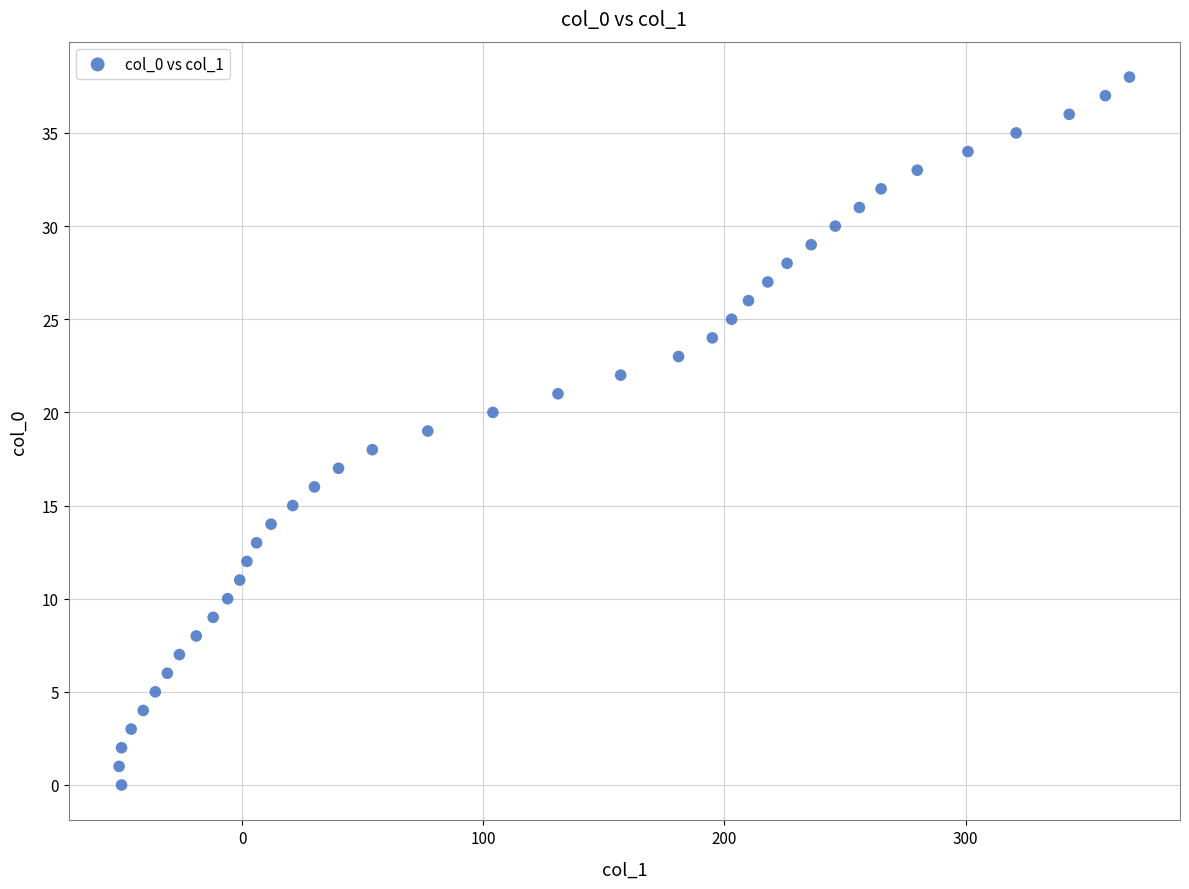

What is the range of Y values (max minus min)?

38